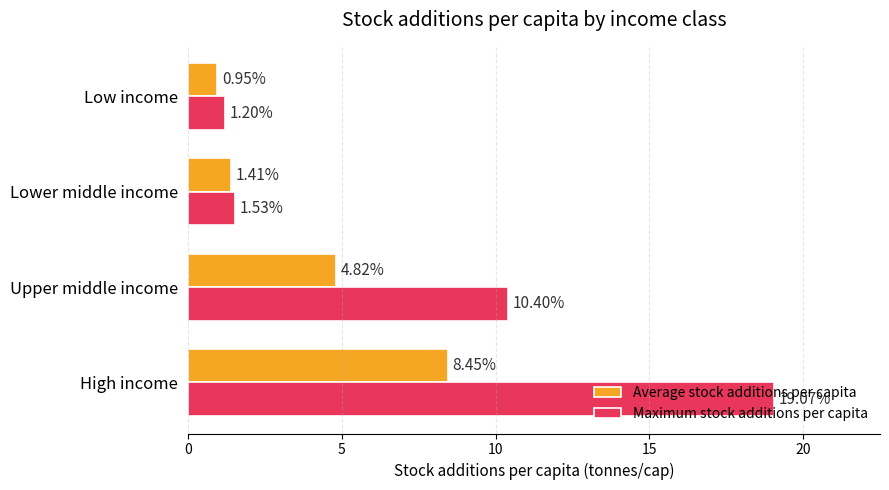

Between Lower middle income and Low income, which series saw the biggest shift?

Average stock additions per capita